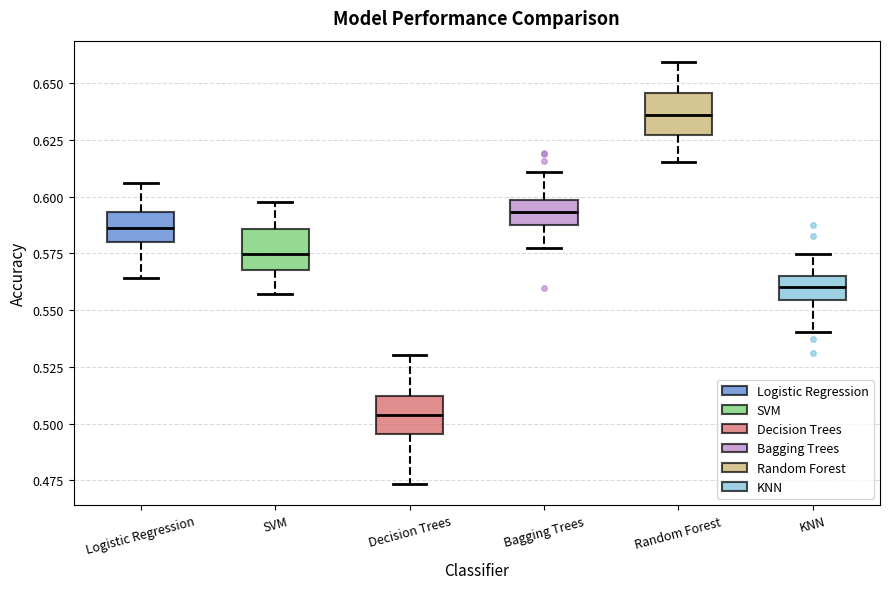

Reading left to right, read every box against the y-axis: the position of its median line, the range the box covers, and the ends of its whiskers. The values are not printed on the chart, so give them approximately, as read against the axis.

Logistic Regression: median 0.585, box 0.580 to 0.595, whiskers 0.565 to 0.605
SVM: median 0.575, box 0.570 to 0.585, whiskers 0.555 to 0.600
Decision Trees: median 0.505, box 0.495 to 0.510, whiskers 0.475 to 0.530
Bagging Trees: median 0.595, box 0.585 to 0.600, whiskers 0.575 to 0.610
Random Forest: median 0.635, box 0.625 to 0.645, whiskers 0.615 to 0.660
KNN: median 0.560, box 0.555 to 0.565, whiskers 0.540 to 0.575